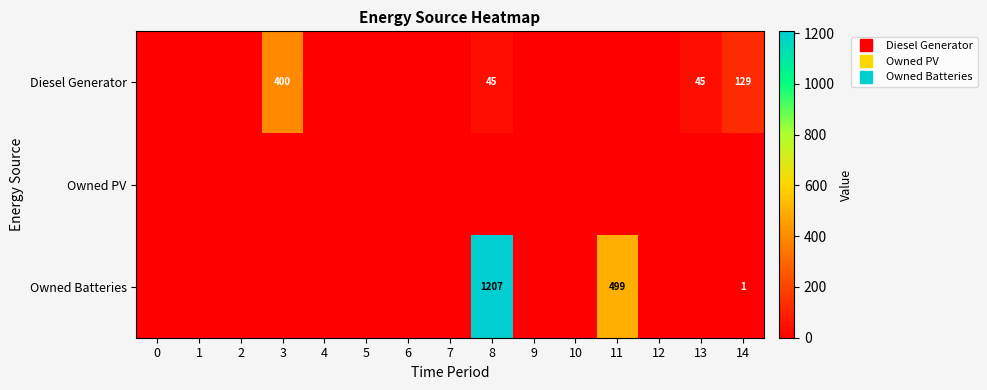

Which series has the largest range (max minus min)?

Owned Batteries